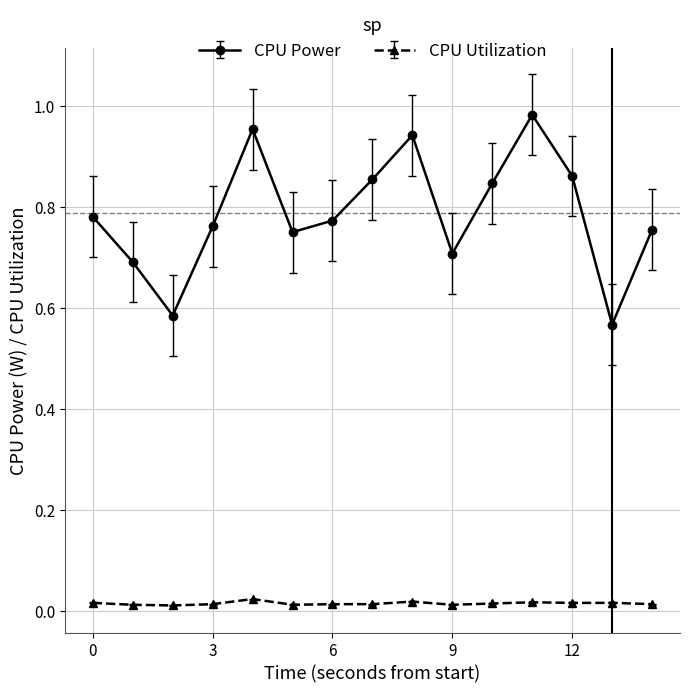

In CPU Utilization, how many points are lower than both neighbors (excluding endpoints)?

4